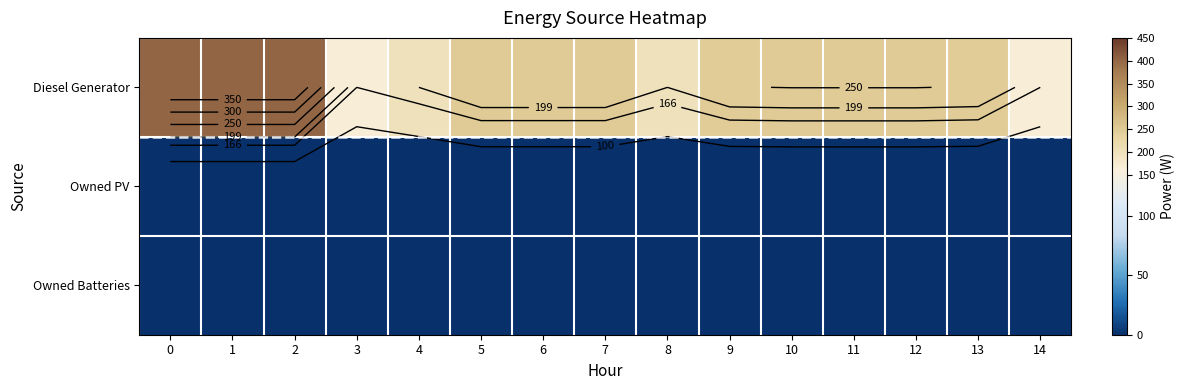

At how many categories does at least one series exceed 192?

13